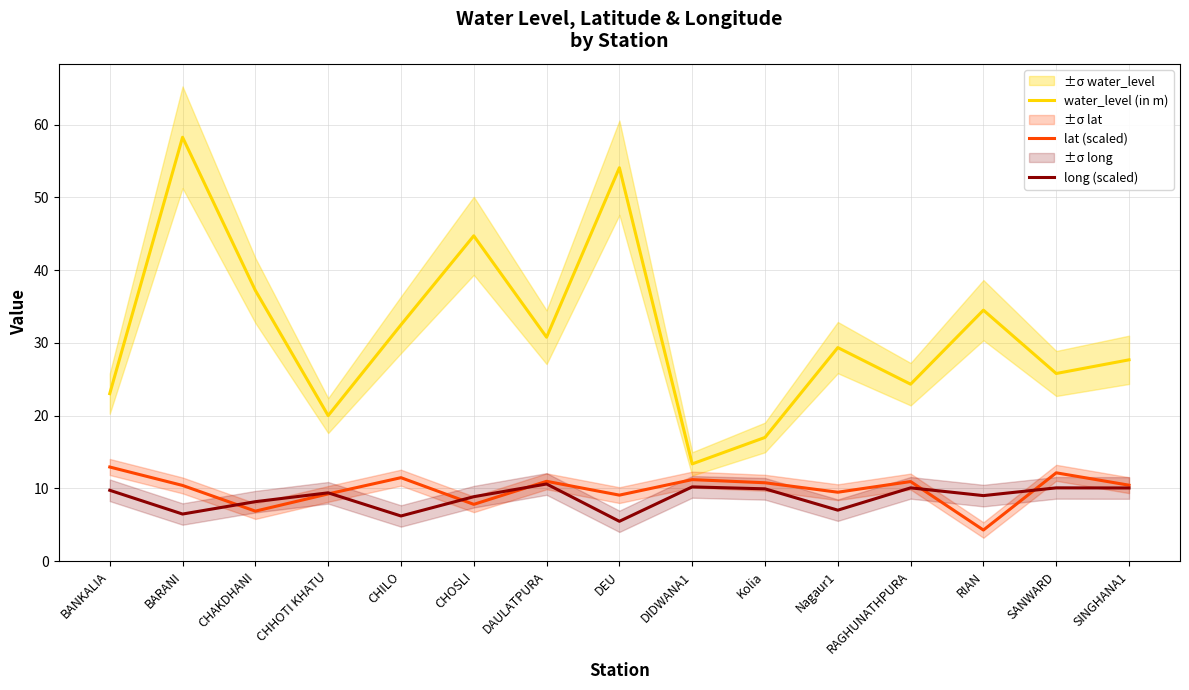

What is the smallest value displayed?

4.3